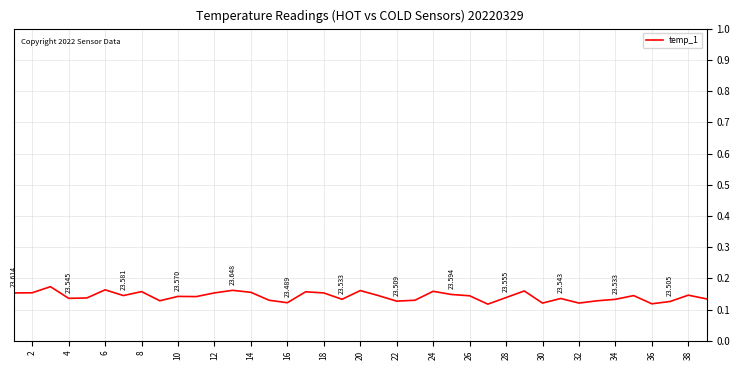

Is this an area chart (filled region under the line)?

No